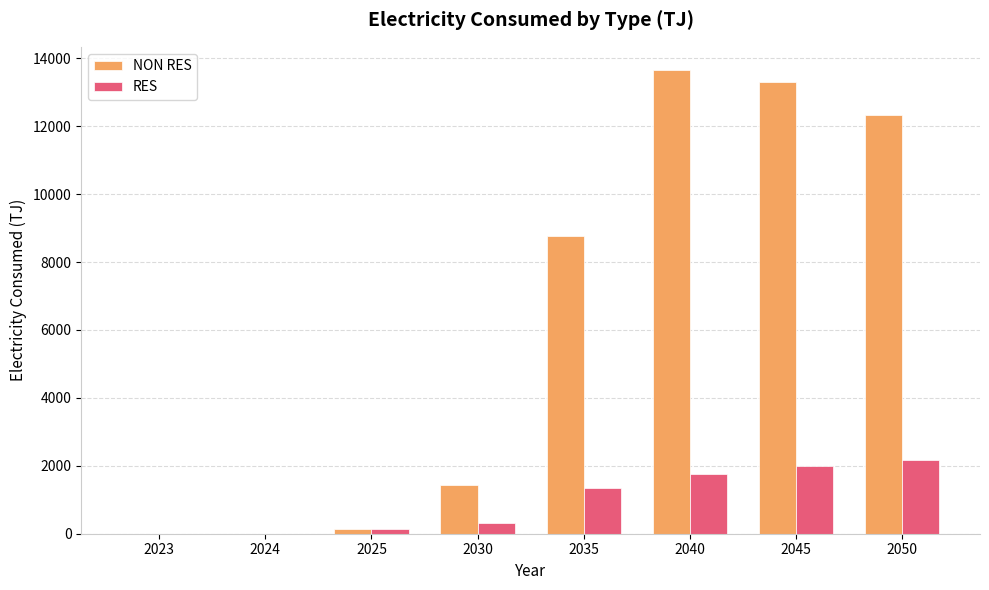

Is it true that NON RES equals 23747.9 at 2040?

False